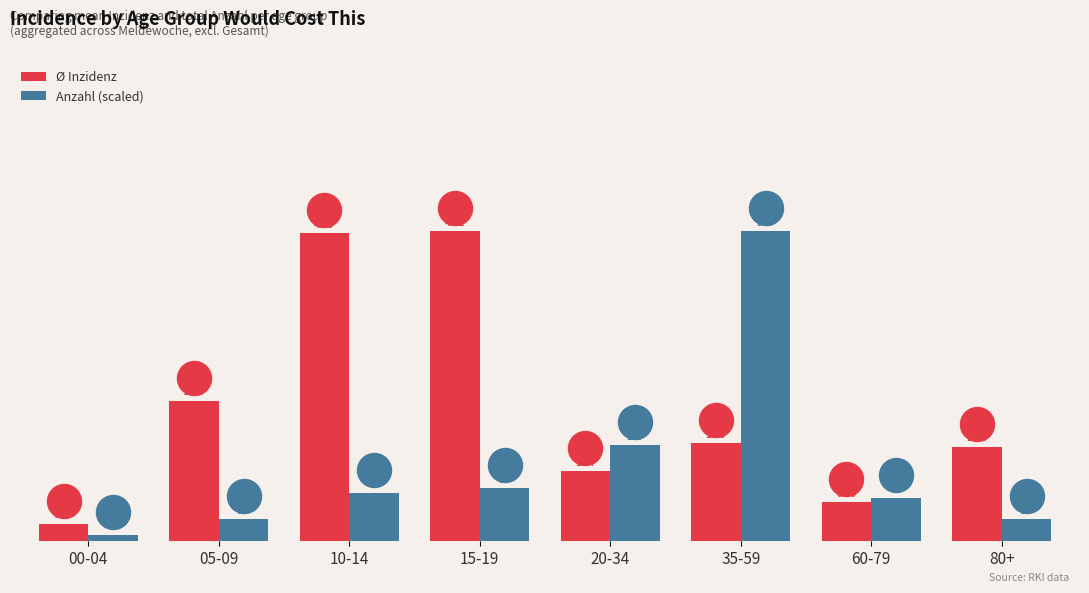

Is the value of Ø Inzidenz at 60-79 greater than the value of Anzahl (scaled) at 60-79?

No